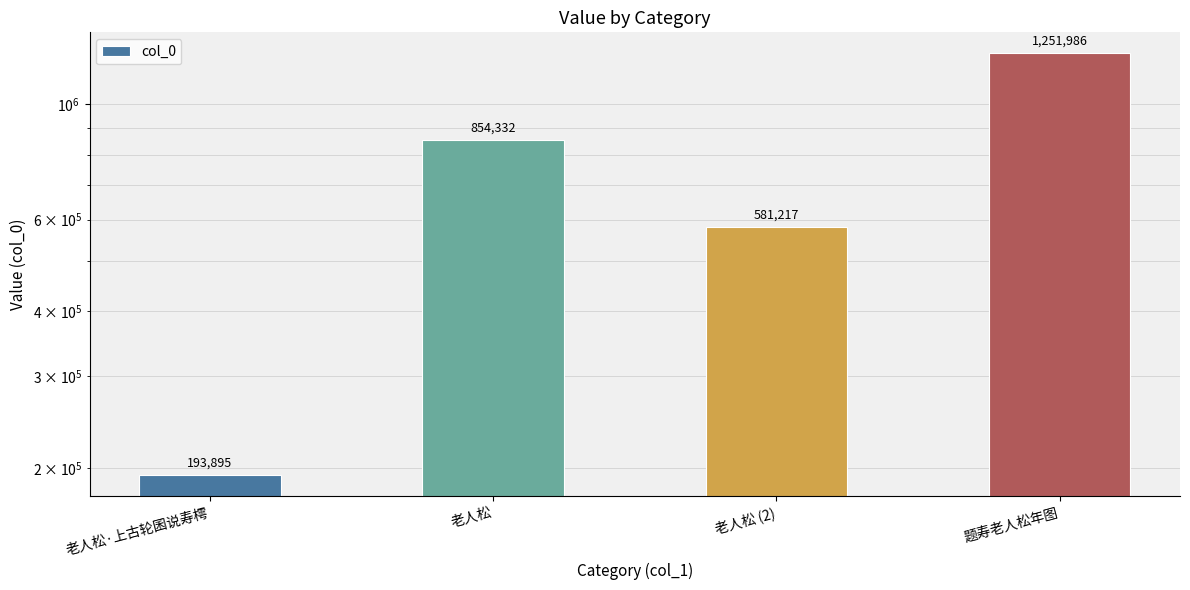

How many values exceed 854332?

1